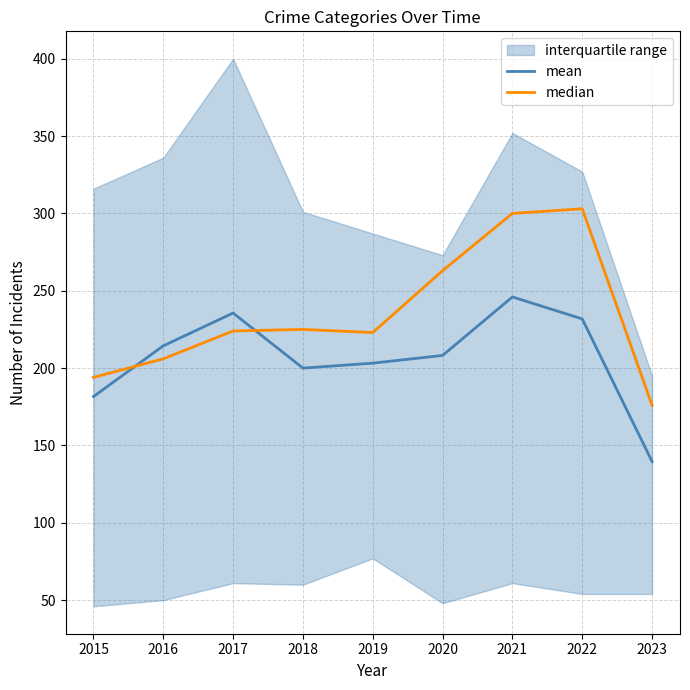

Does the chart have visible grid lines?

Yes